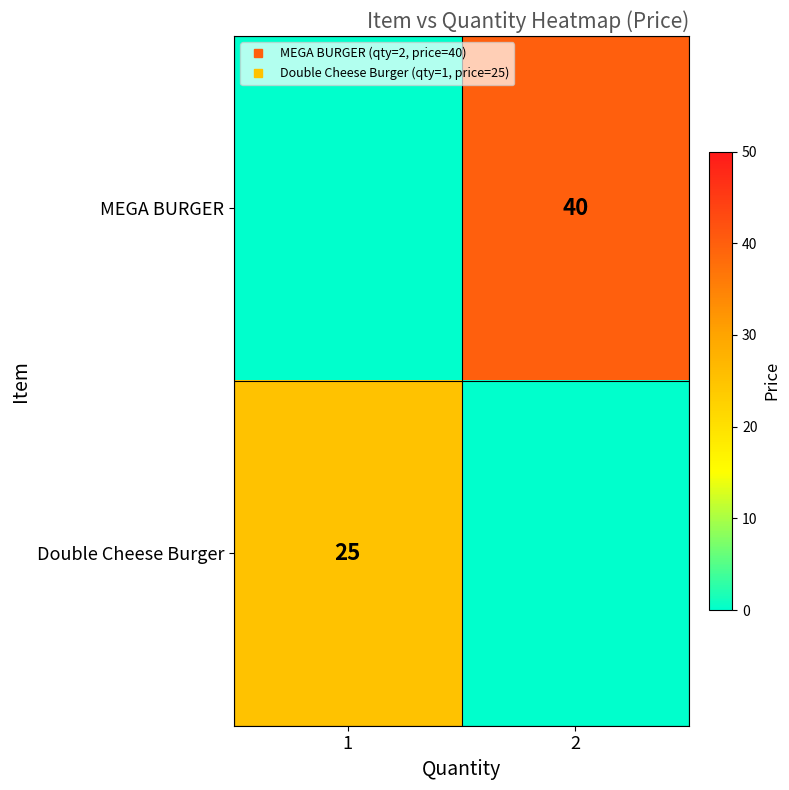

At which label is MEGA BURGER closest to 20?

1